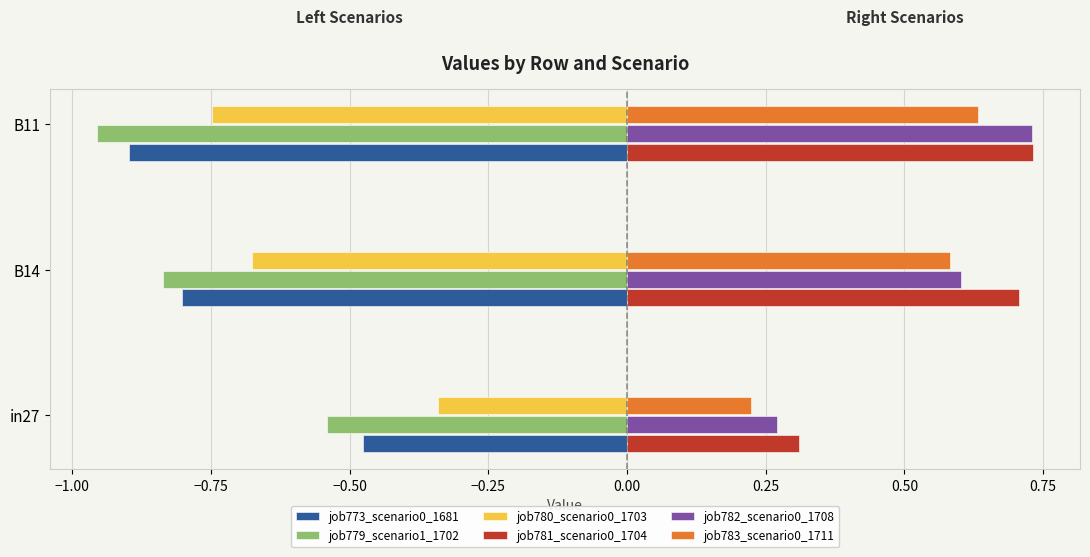

Is it true that job783_scenario0_1711 equals 0.6 at B11?

True